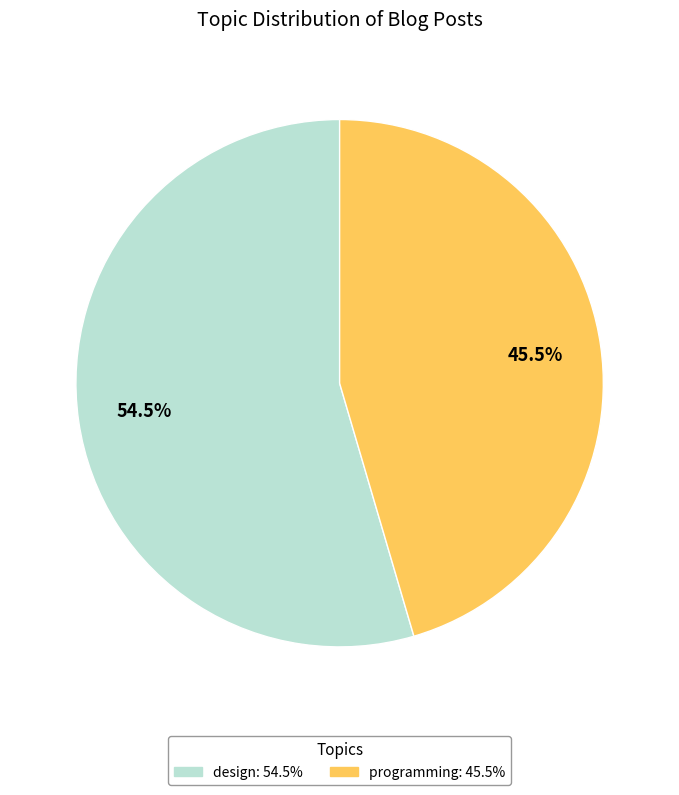

What is the smallest slice in the pie chart?

programming